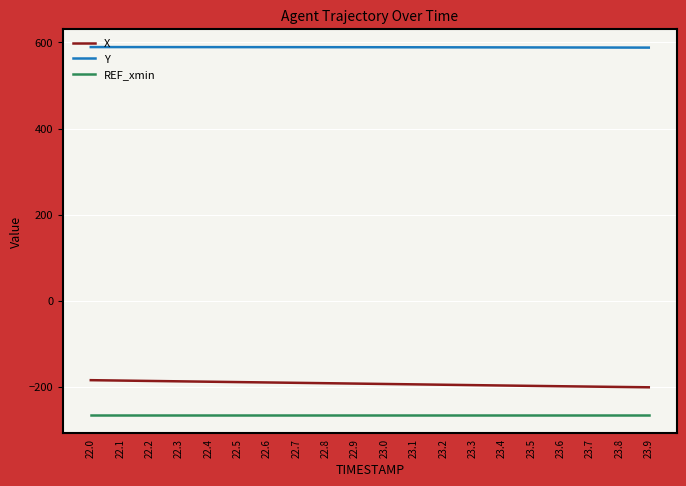

Is the value of REF_xmin at 22.5 greater than the value of Y at 22.2?

No